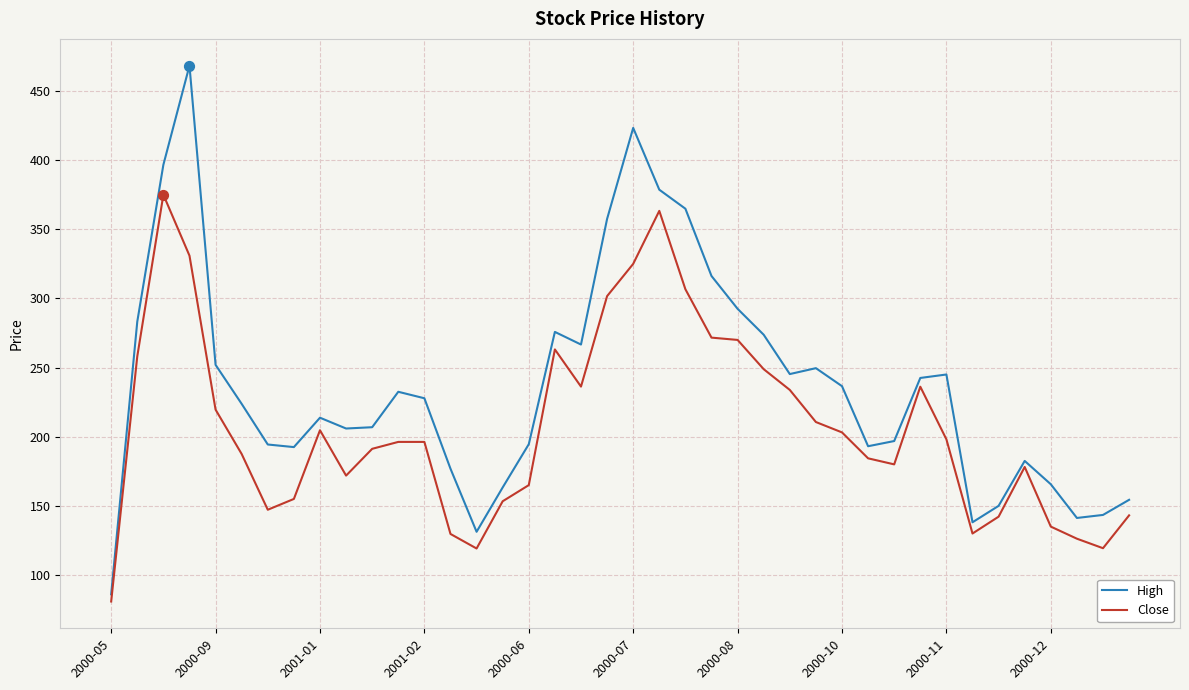

Which series has the largest total across all categories?

High